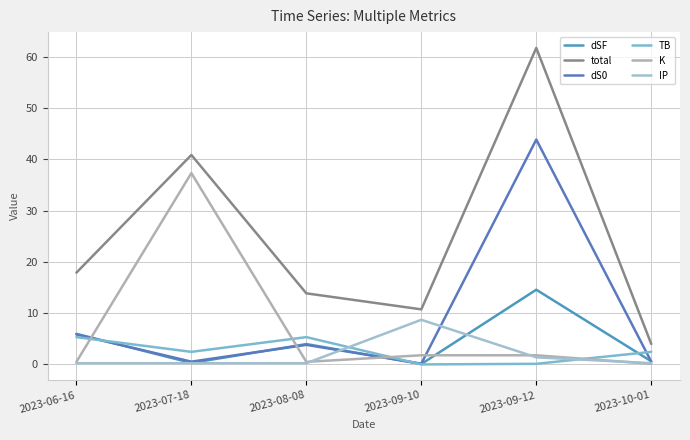

Reading left to right, what are all the values shown in this chart?

dSF: 2023-06-16=6.0	2023-07-18=0.3	2023-08-08=4.0	2023-09-10=0.1	2023-09-12=14.6	2023-10-01=0.6
total: 2023-06-16=17.9	2023-07-18=40.8	2023-08-08=13.9	2023-09-10=10.7	2023-09-12=61.7	2023-10-01=4.0
dS0: 2023-06-16=5.8	2023-07-18=0.5	2023-08-08=3.8	2023-09-10=0.2	2023-09-12=43.8	2023-10-01=0.5
TB: 2023-06-16=5.3	2023-07-18=2.5	2023-08-08=5.3	2023-09-10=0.0	2023-09-12=0.1	2023-10-01=2.5
K: 2023-06-16=0.5	2023-07-18=37.3	2023-08-08=0.5	2023-09-10=1.8	2023-09-12=1.8	2023-10-01=0.1
IP: 2023-06-16=0.2	2023-07-18=0.2	2023-08-08=0.2	2023-09-10=8.7	2023-09-12=1.4	2023-10-01=0.2